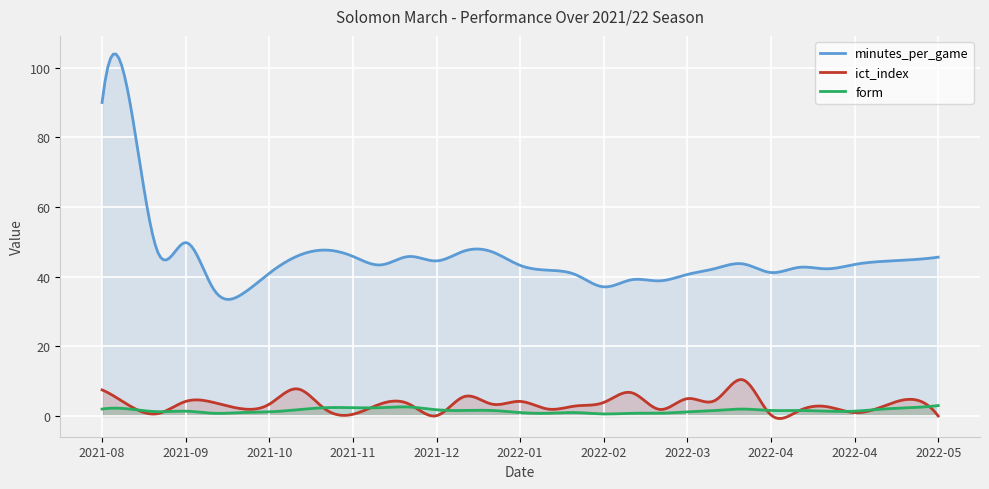

True or false: minutes_per_game and form intersect in this chart.

False